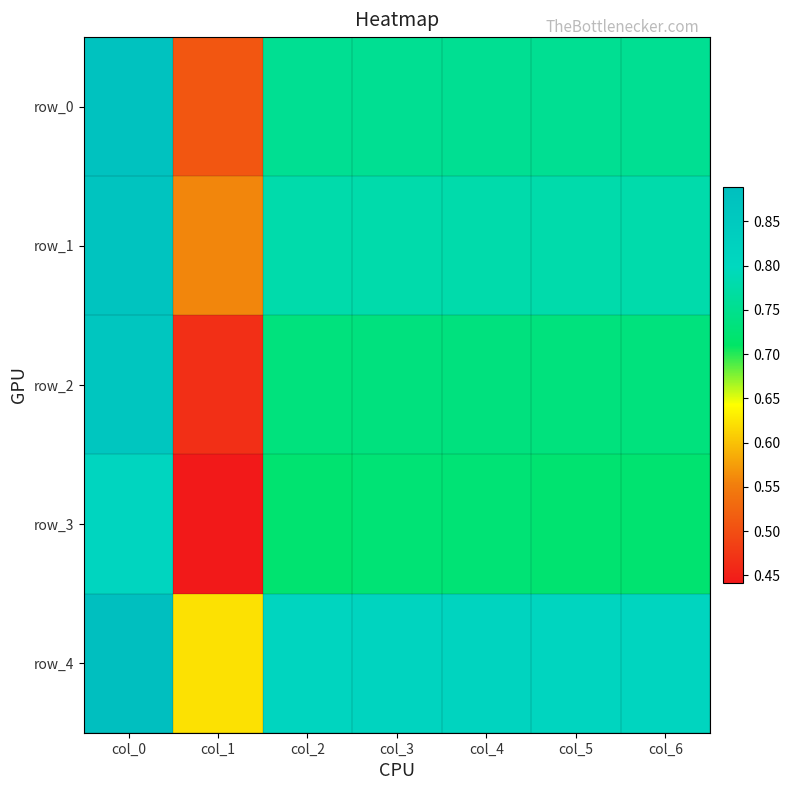

Which category has the lowest value in the row_3 series?

col_1